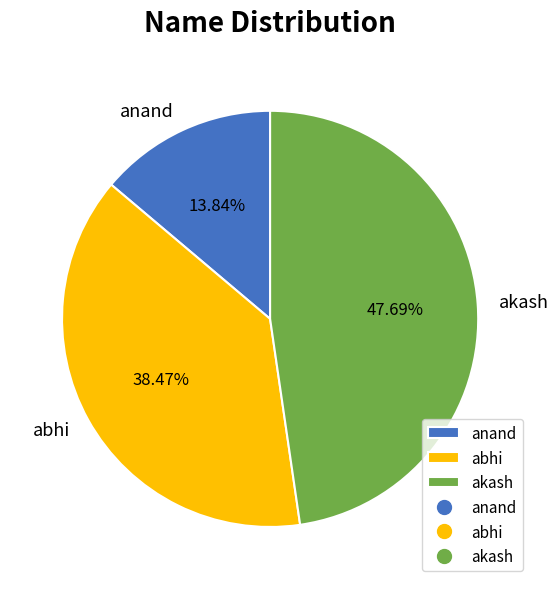

What is the ratio of the value at anand to the value at abhi?

0.4